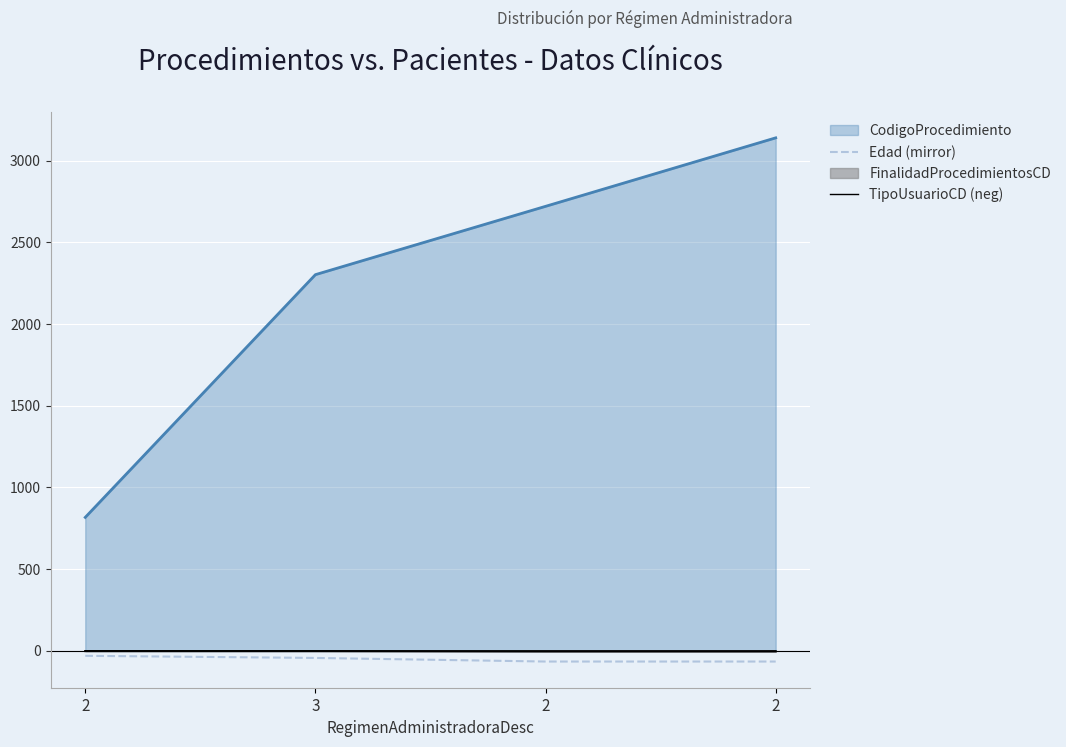

What is the difference between the maximum and minimum values in the Edad (mirror) series?

35.0